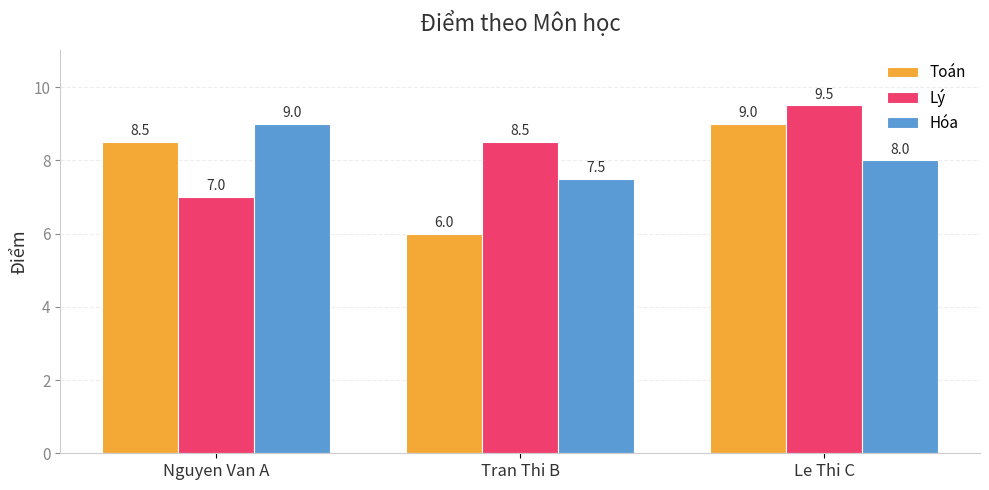

How many Lý values are between 7 and 9?

2